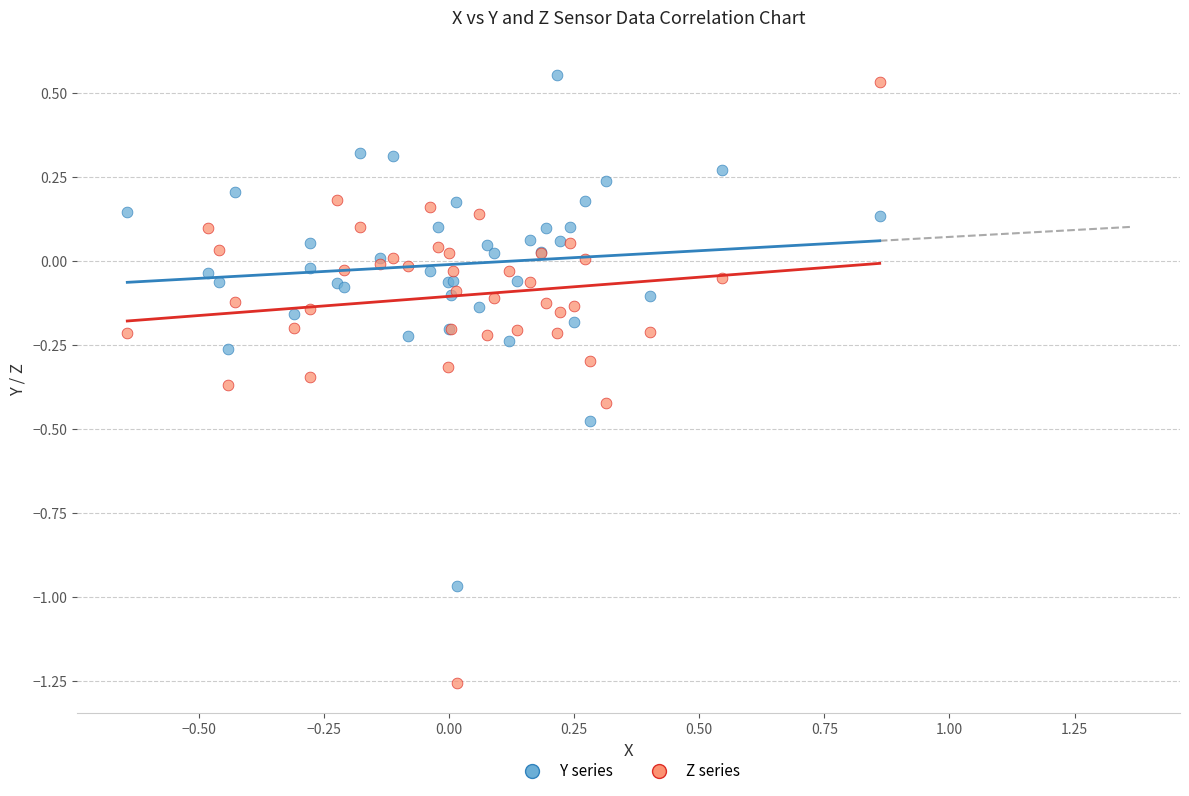

What is the X range (max minus min) for the scatter plot?

1.5